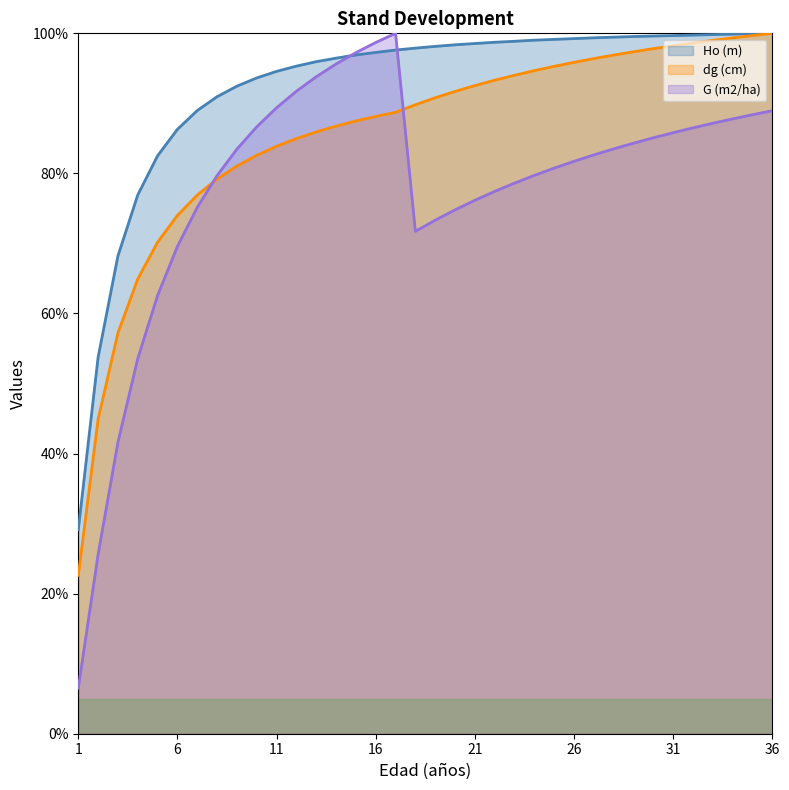

What is the highest value of the Ho (m) series?

100.0